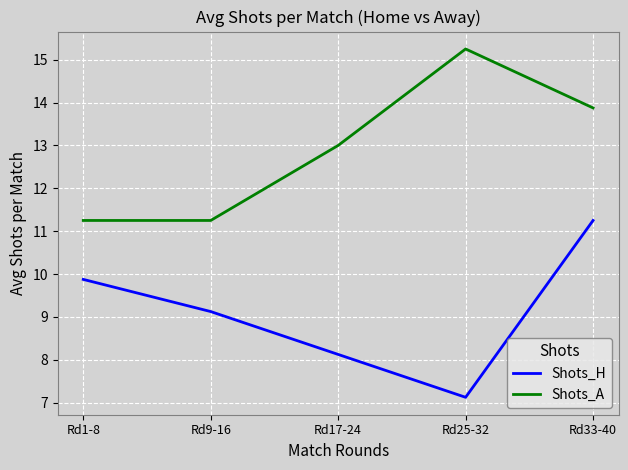

What are all the series names shown in the legend?

Shots_H, Shots_A